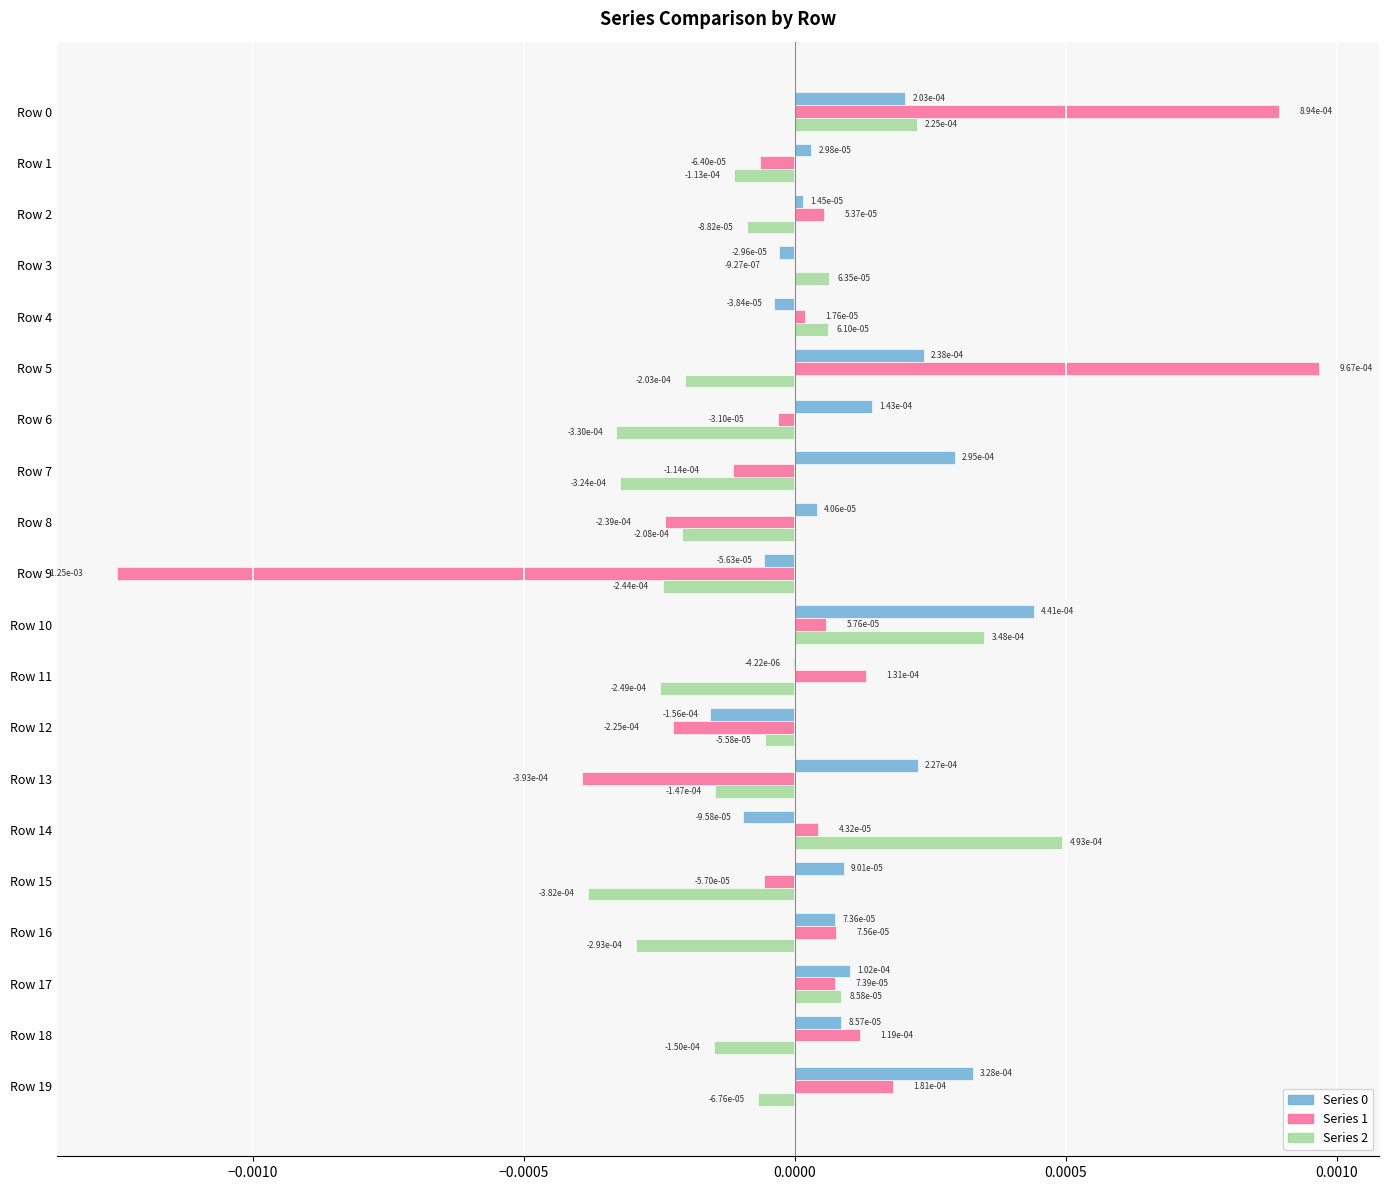

How many distinct data groups are displayed?

3